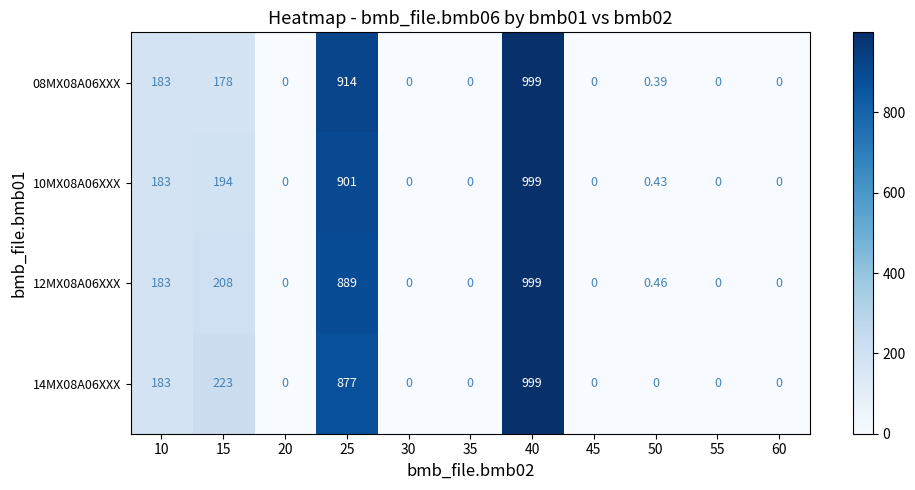

Which series has the largest total across all categories?

14MX08A06XXX